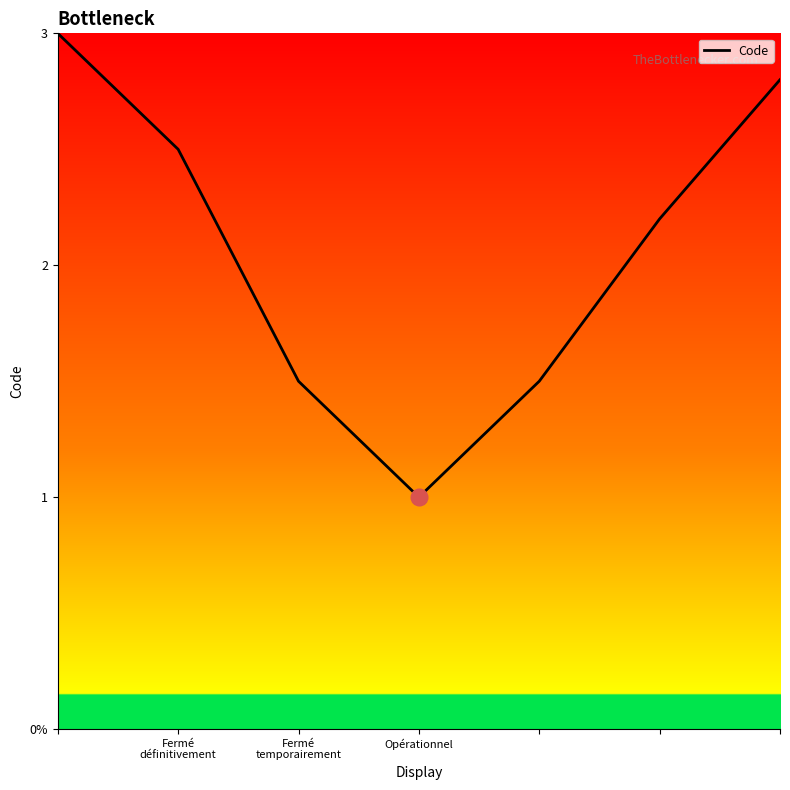

At which label does the data first exceed 2?

Fermé
définitivement